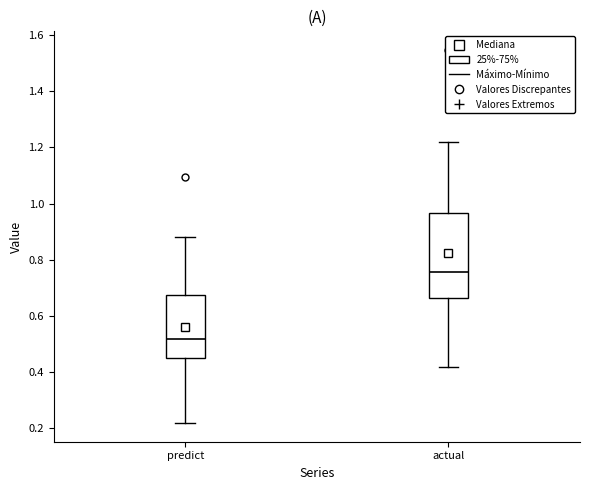

Which box's median line is the lowest?

predict